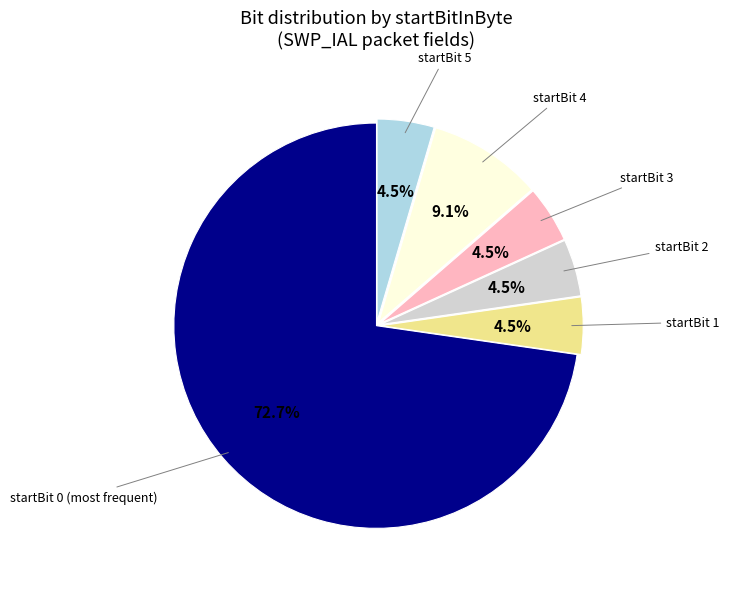

Does any single category account for the majority?

Yes